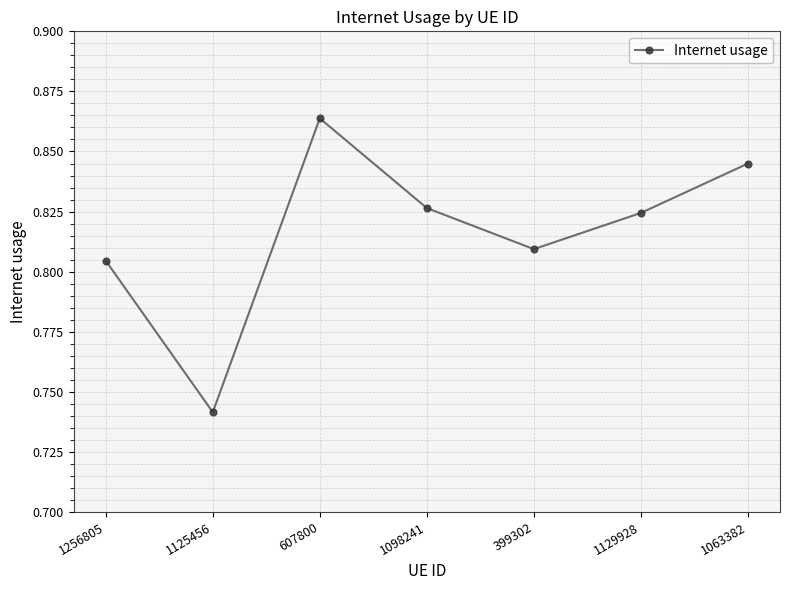

Rank the categories by value from lowest to highest.

1125456, 1256805, 399302, 1129928, 1098241, 1063382, 607800